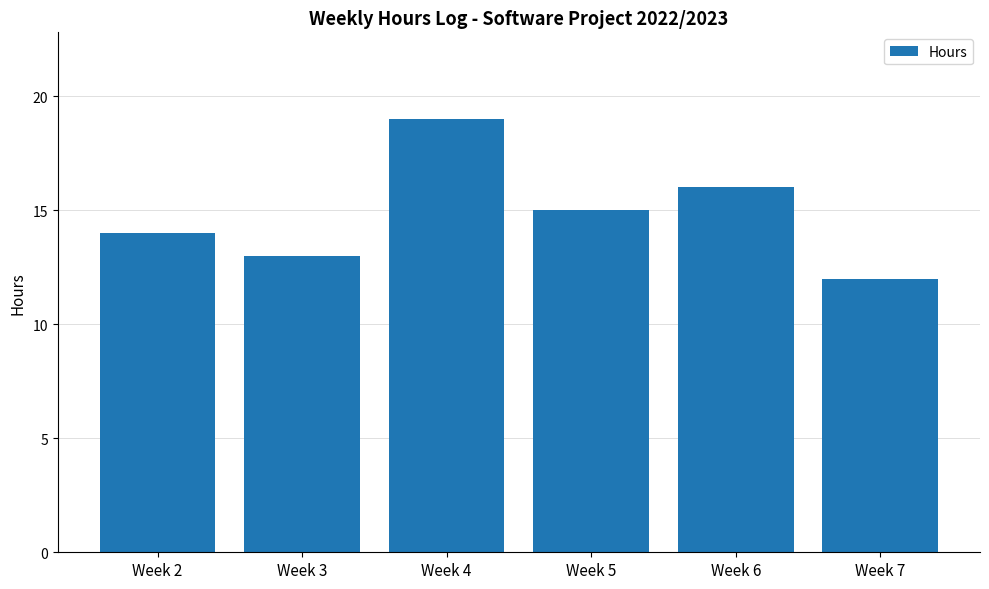

Rank the categories by value from lowest to highest.

Week 7, Week 3, Week 2, Week 5, Week 6, Week 4